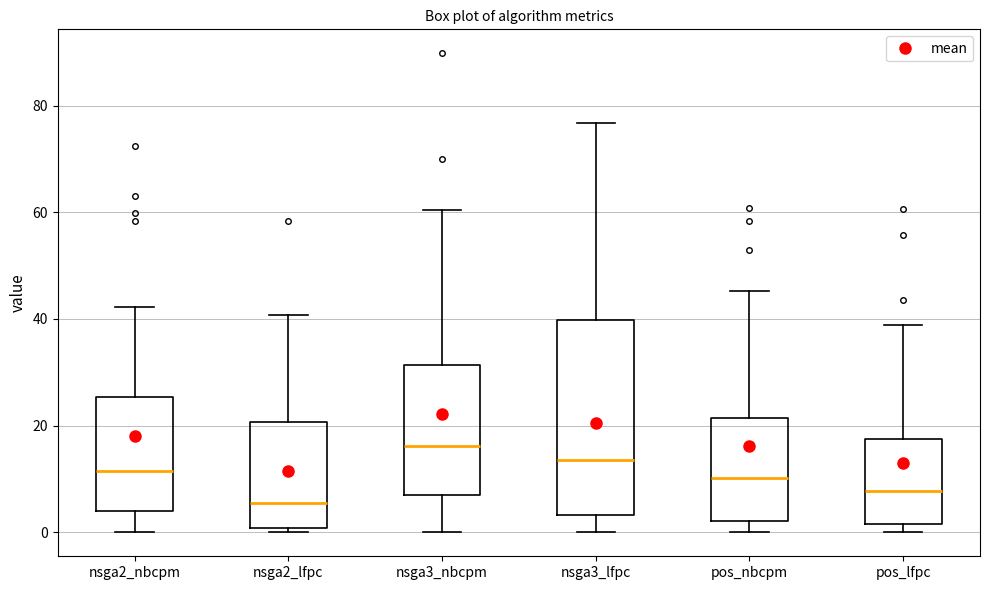

Which box has the lowest median line?

nsga2_lfpc